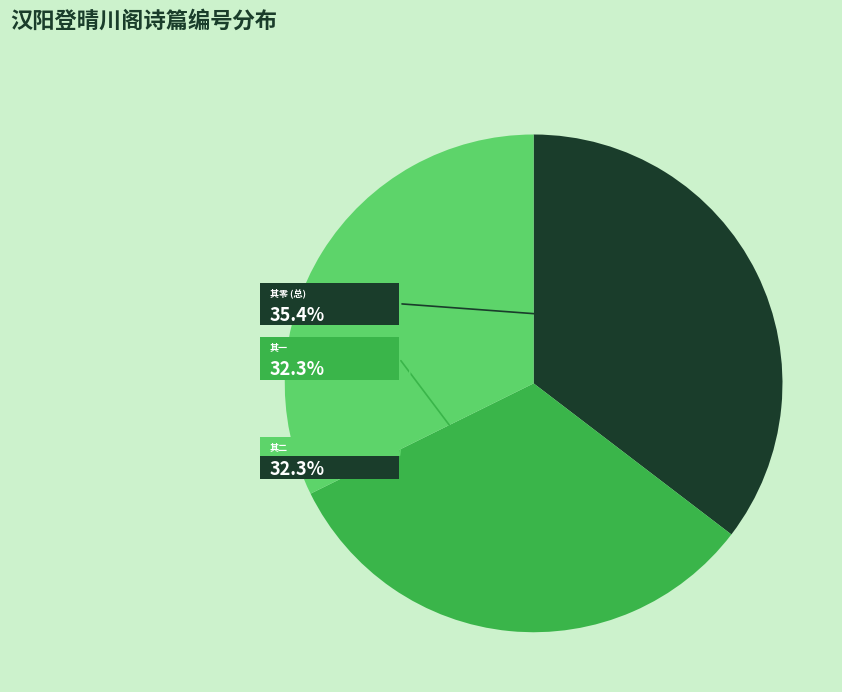

Count the number of slices in the pie.

3